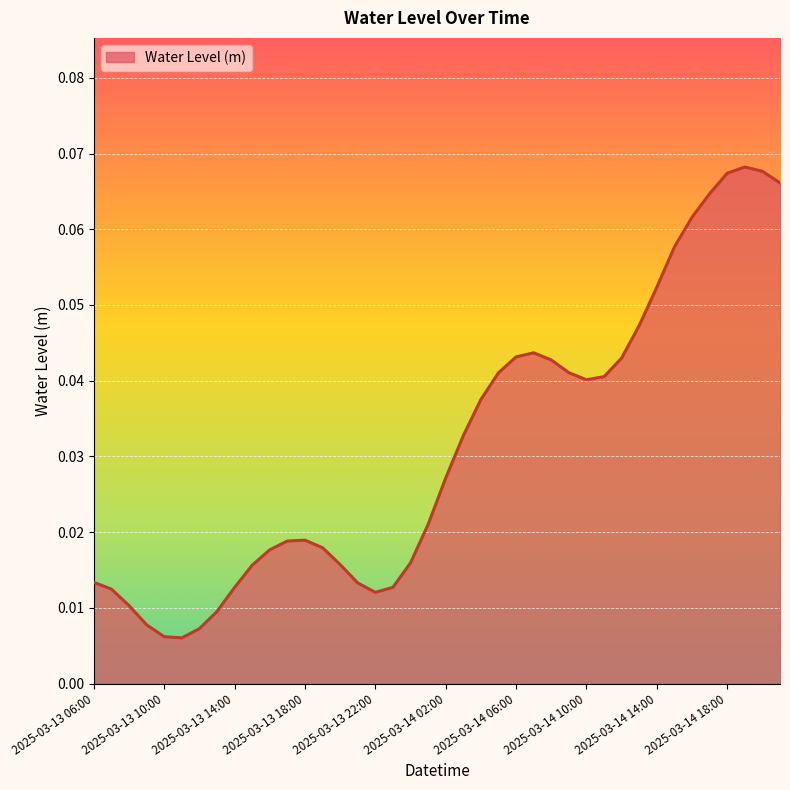

How many distinct data groups are displayed?

1